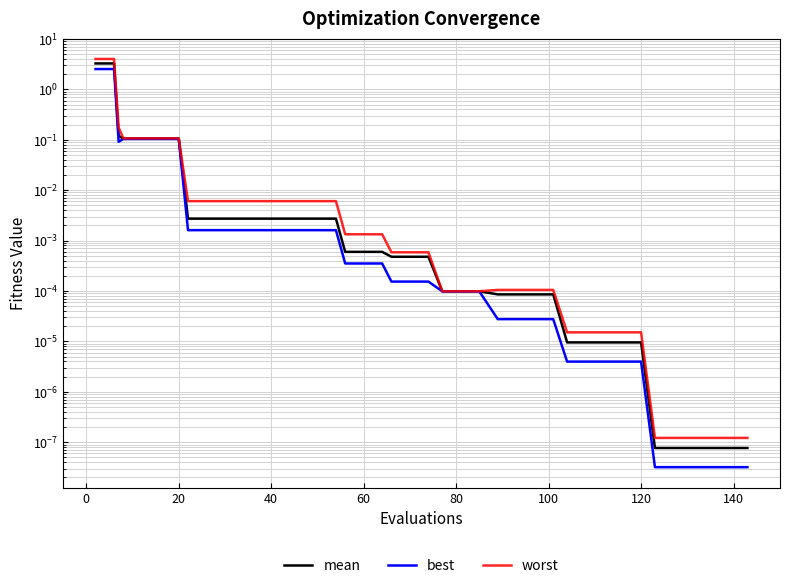

Is the value of worst at 19 greater than the value of mean at 24?

Yes